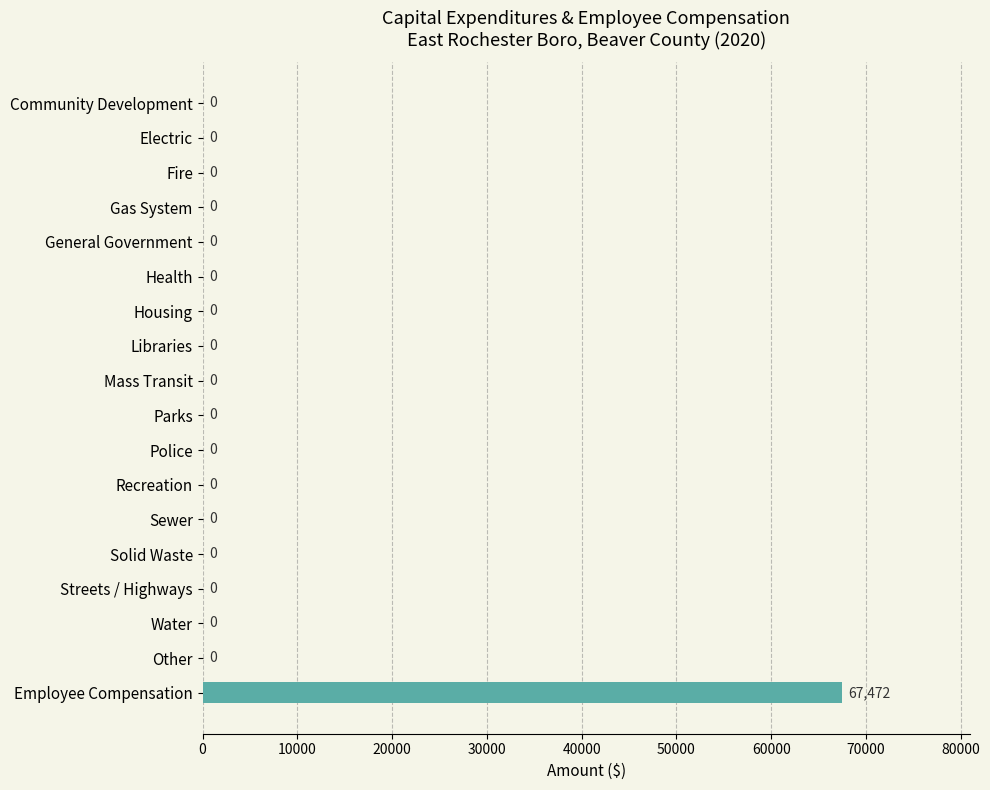

What value does the data have at Employee Compensation, to the nearest 100?

67500